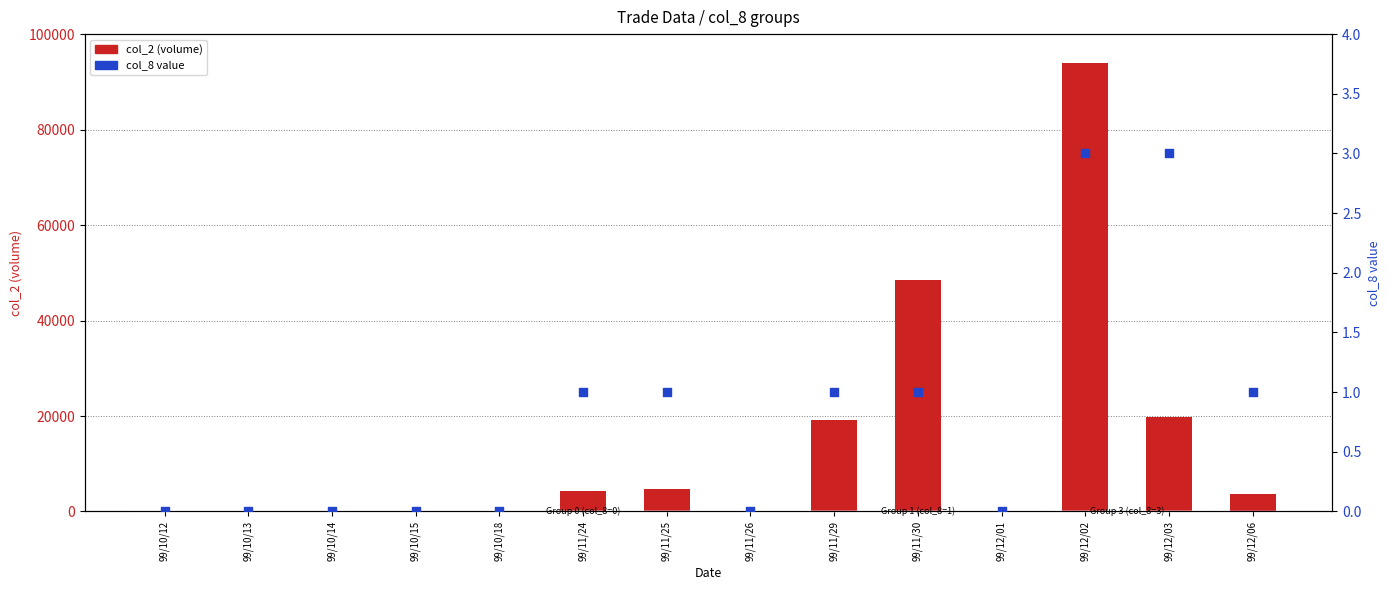

At how many categories does at least one series exceed 13569?

4